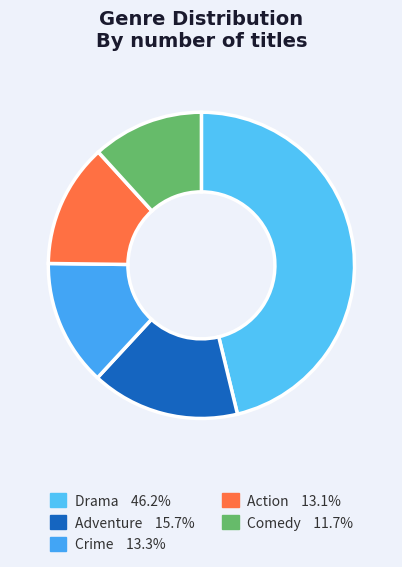

What is the largest slice in the pie chart?

Drama